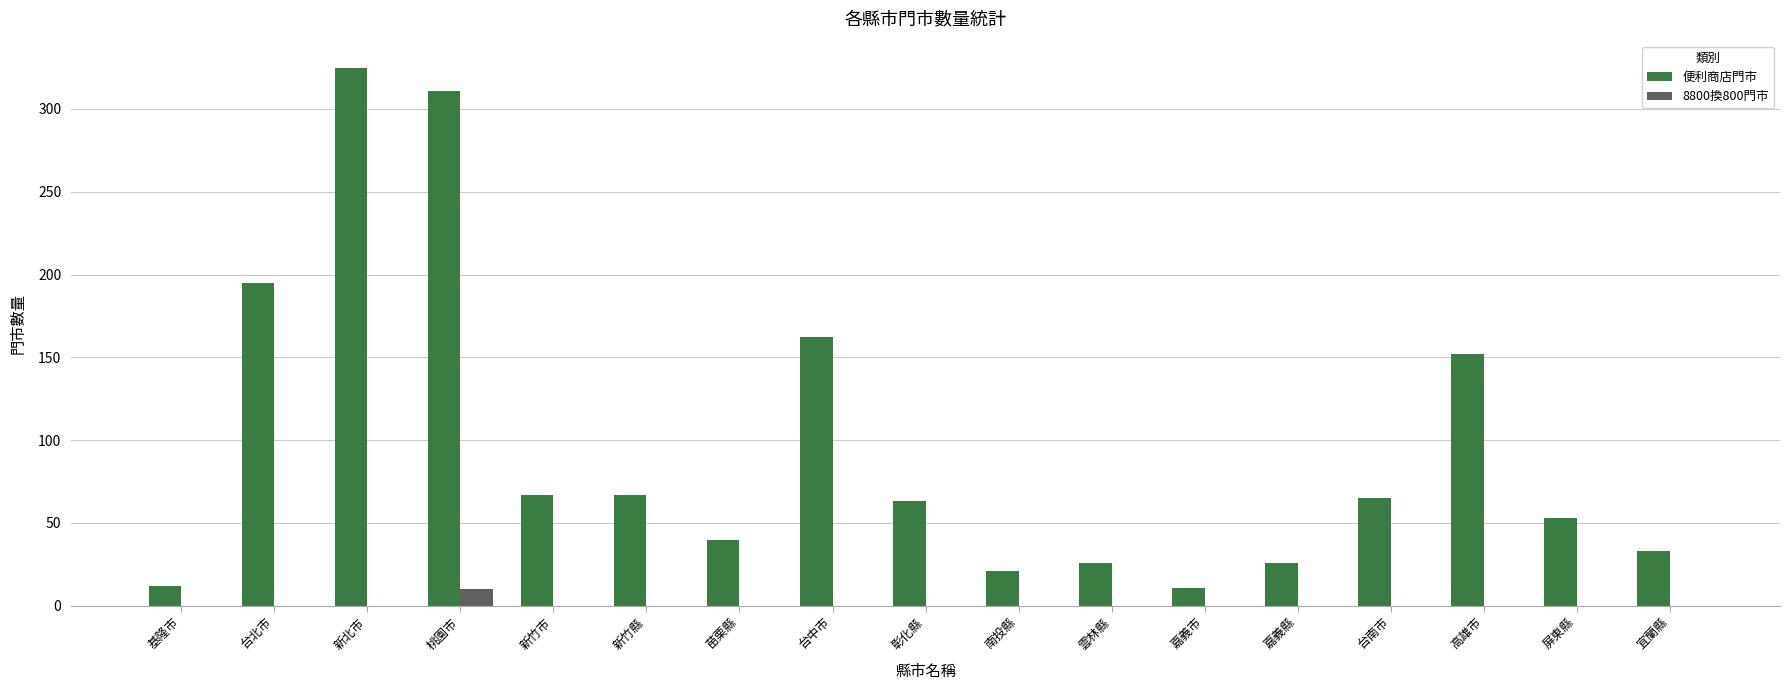

What is the maximum value shown in the chart?

325